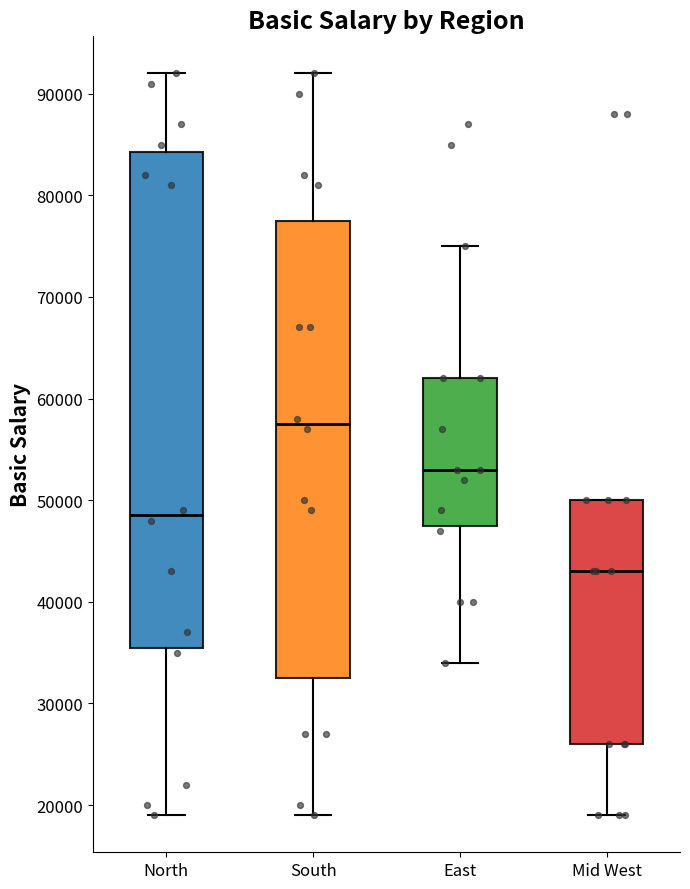

Reading left to right, transcribe this box plot: for each box, give where its median line is, the range the box spans, and where its two whiskers end, as read against the y-axis. The values are not printed on the chart, so give them approximately, as read against the axis.

North: median 49000, box 36000 to 84000, whiskers 19000 to 92000
South: median 58000, box 33000 to 78000, whiskers 19000 to 92000
East: median 53000, box 48000 to 62000, whiskers 34000 to 75000
Mid West: median 43000, box 26000 to 50000, whiskers 19000 to 50000